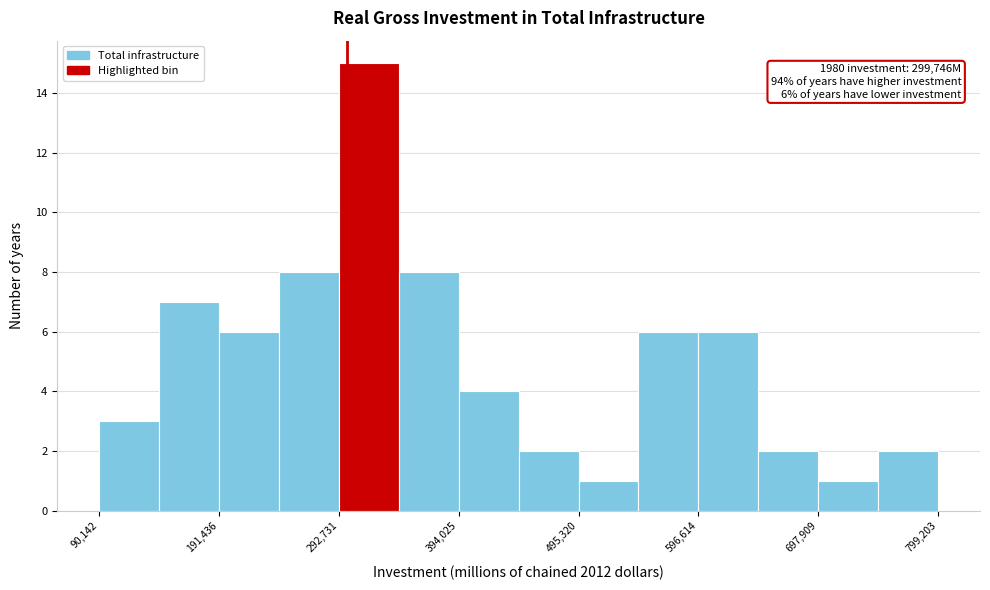

Around what value on the x-axis is the tallest bar? Give the approximate position of its centre, as read against the axis.

320000